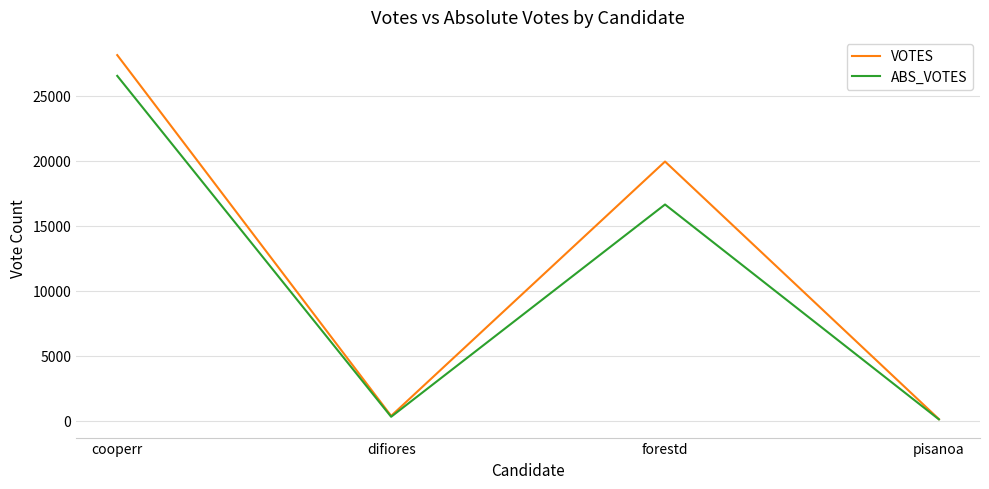

What is the average value of the ABS_VOTES series?

10888